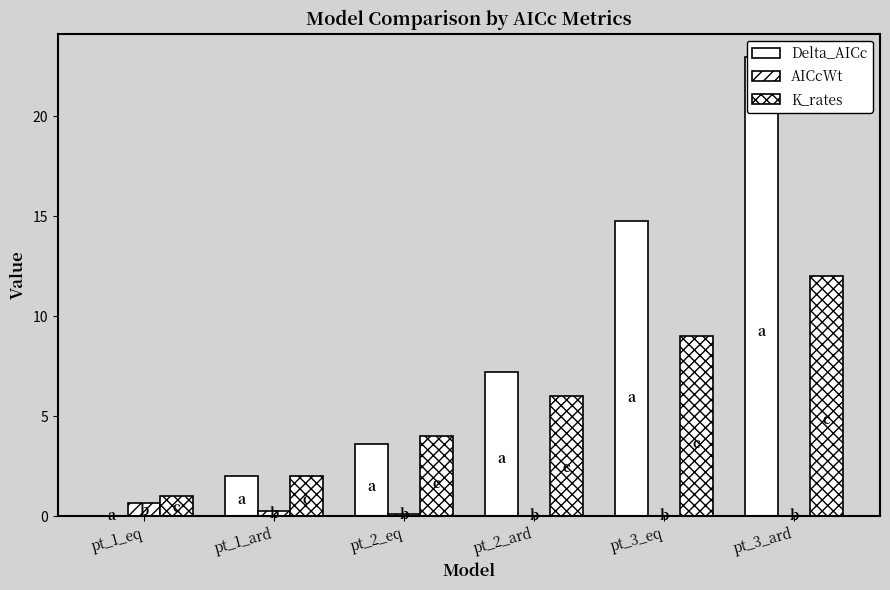

What are all the series names shown in the legend?

Delta_AICc, AICcWt, K_rates